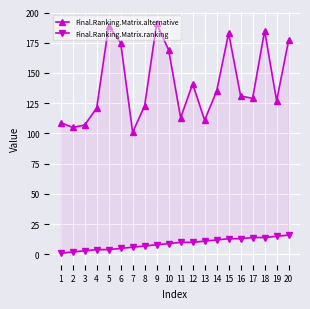

Count the number of categories in the chart.

20